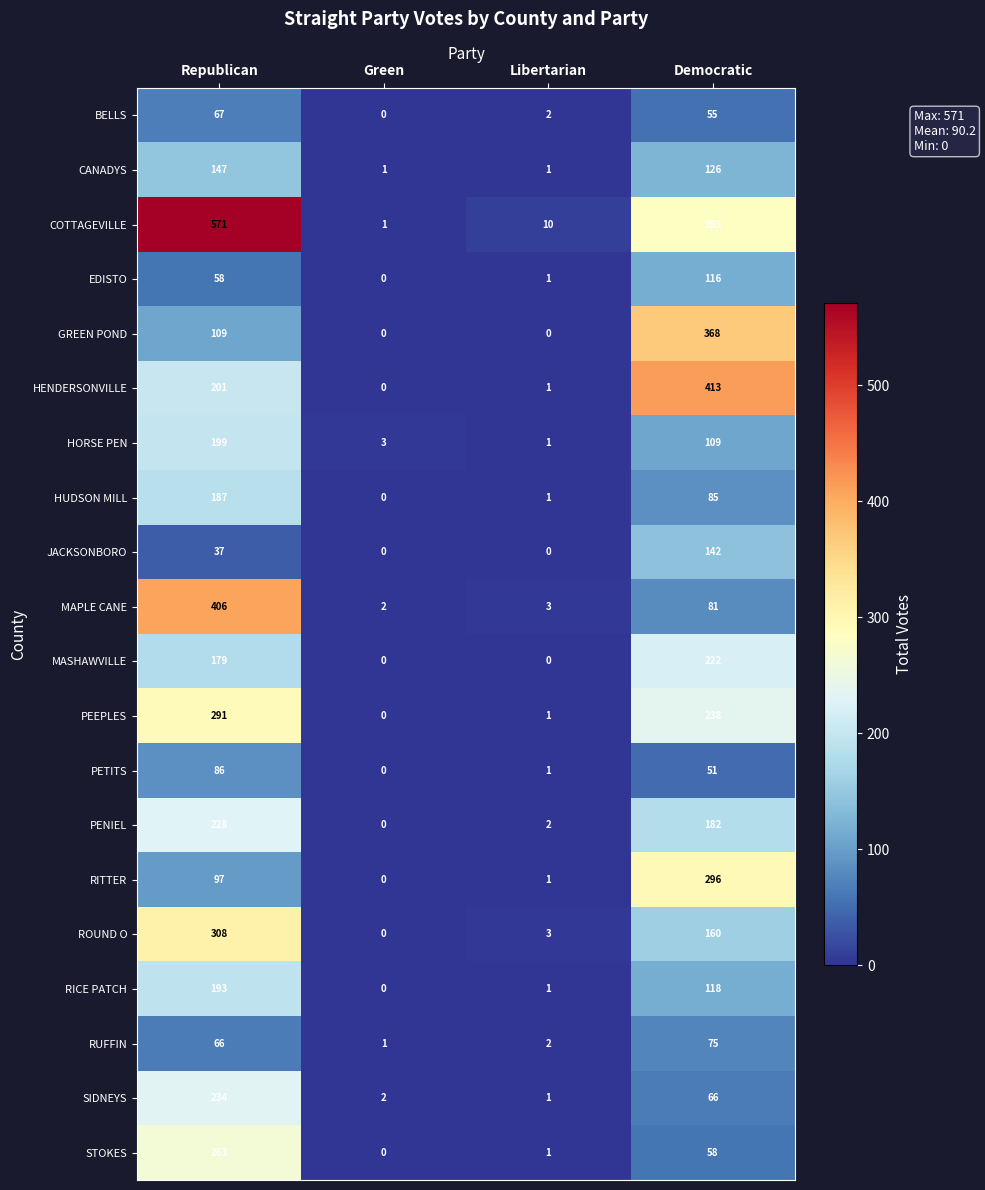

List the series in order of their peak value, lowest first.

BELLS, RUFFIN, PETITS, EDISTO, JACKSONBORO, CANADYS, HUDSON MILL, RICE PATCH, HORSE PEN, MASHAWVILLE, PENIEL, SIDNEYS, STOKES, PEEPLES, RITTER, ROUND O, GREEN POND, MAPLE CANE, HENDERSONVILLE, COTTAGEVILLE